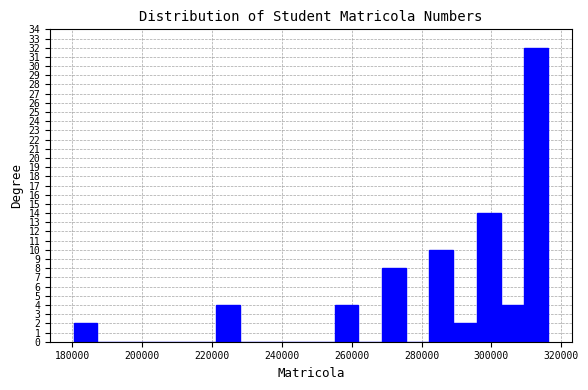

Read against the x-axis, roughly where is the centre of the tallest bar?

312000